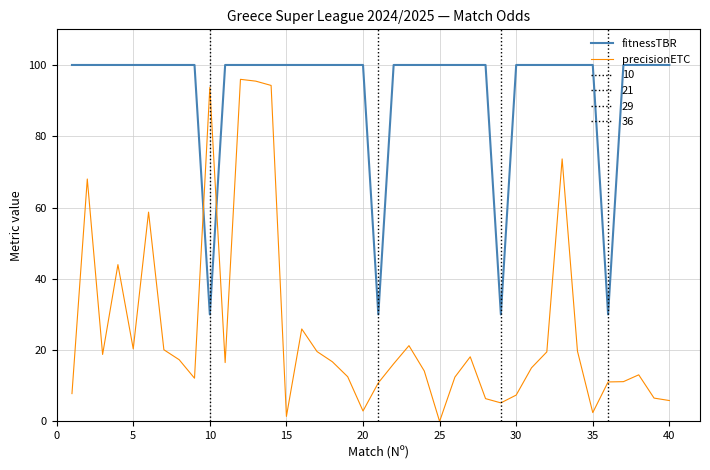

Rank the series by their average value, from lowest to highest.

precisionETC, fitnessTBR